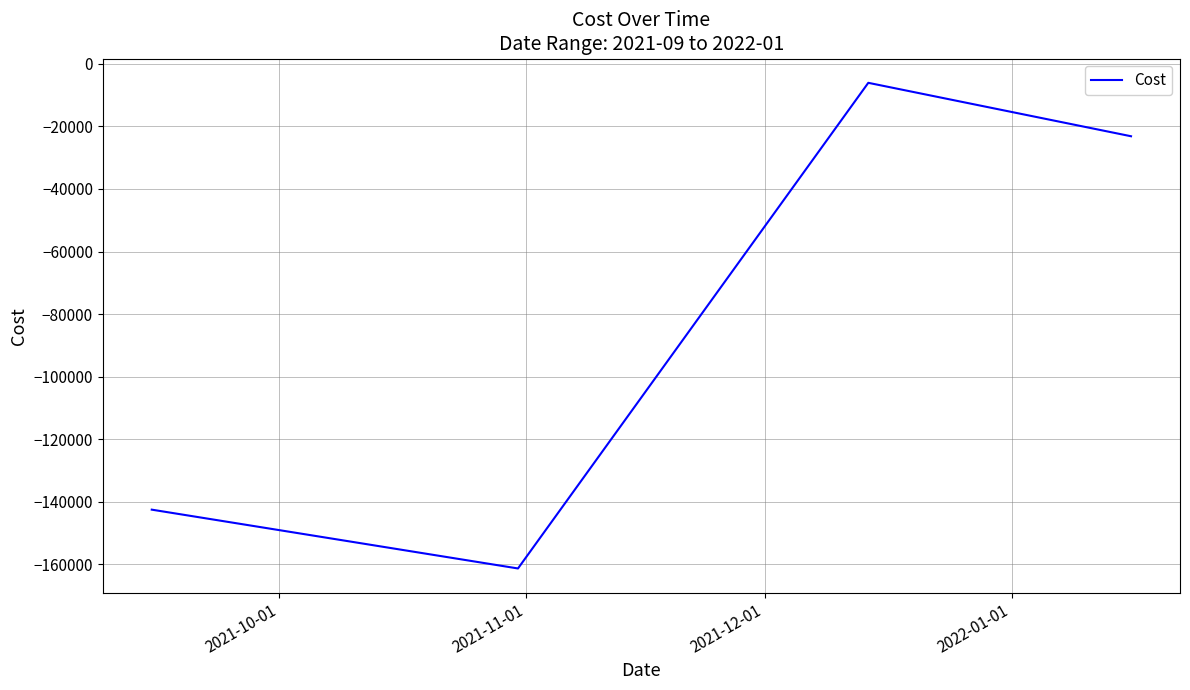

What is the maximum value shown in the chart?

-6076